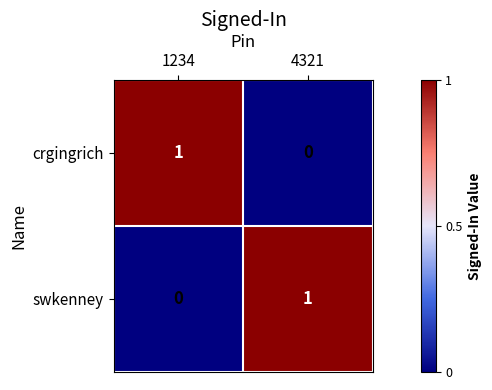

At which label does crgingrich reach its minimum?

4321